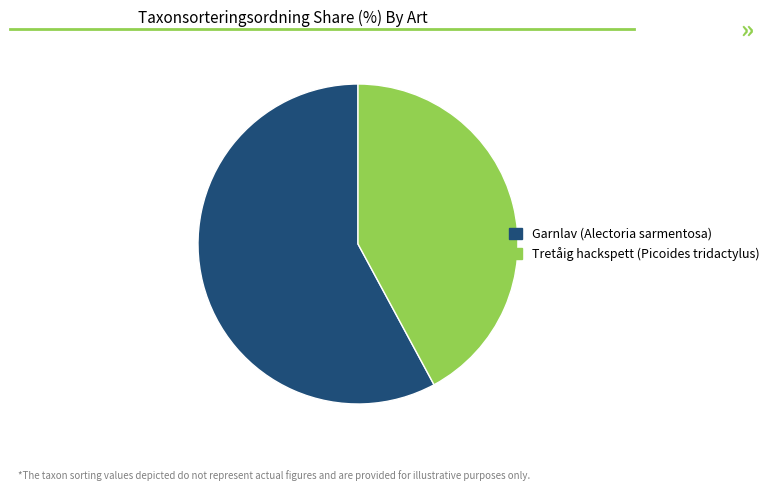

How many segments does this pie chart have?

2